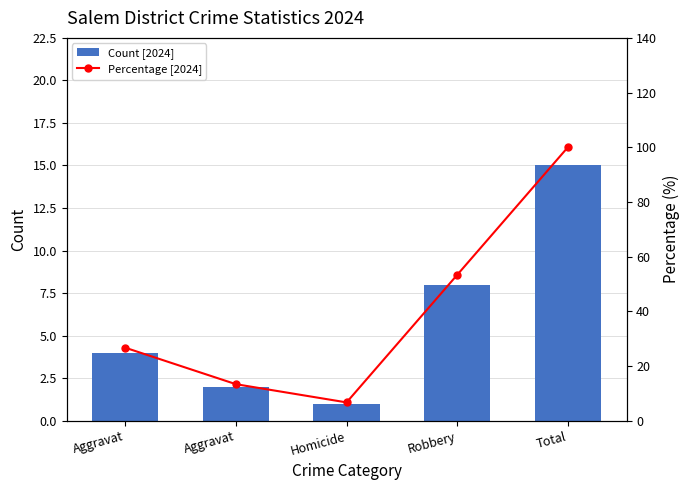

List the labels in order of Count [2024] value, largest first.

Total, Robbery, Aggravat, Aggravat, Homicide